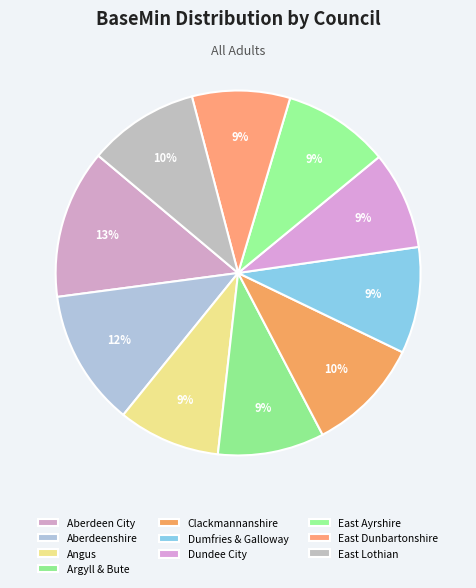

To the nearest percent, what is the average slice percentage?

10%